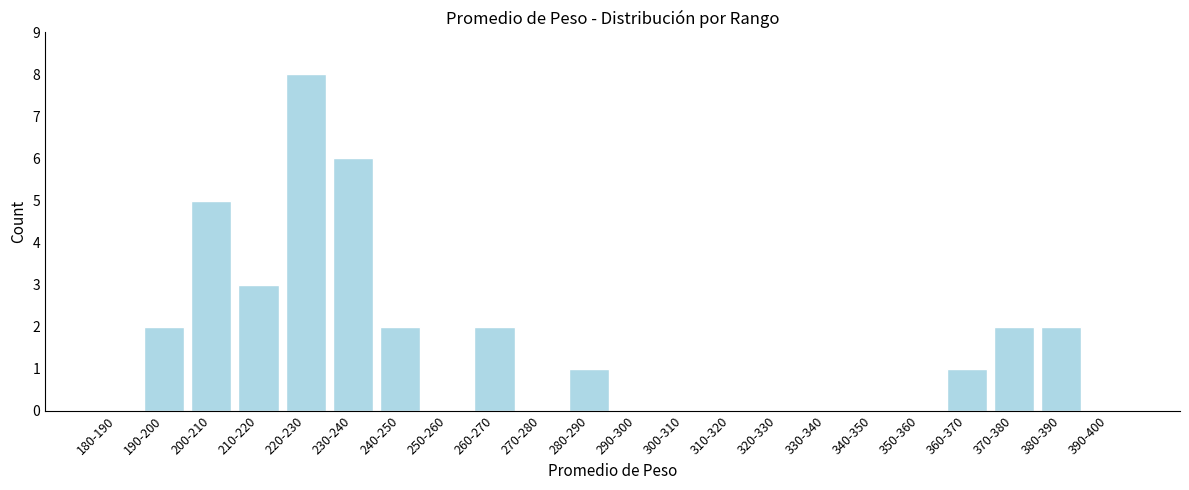

Reading left to right, transcribe all the data shown in this chart.

180-190=0	190-200=2	200-210=5	210-220=3	220-230=8	230-240=6	240-250=2	250-260=0	260-270=2	270-280=0	280-290=1	290-300=0	300-310=0	310-320=0	320-330=0	330-340=0	340-350=0	350-360=0	360-370=1	370-380=2	380-390=2	390-400=0